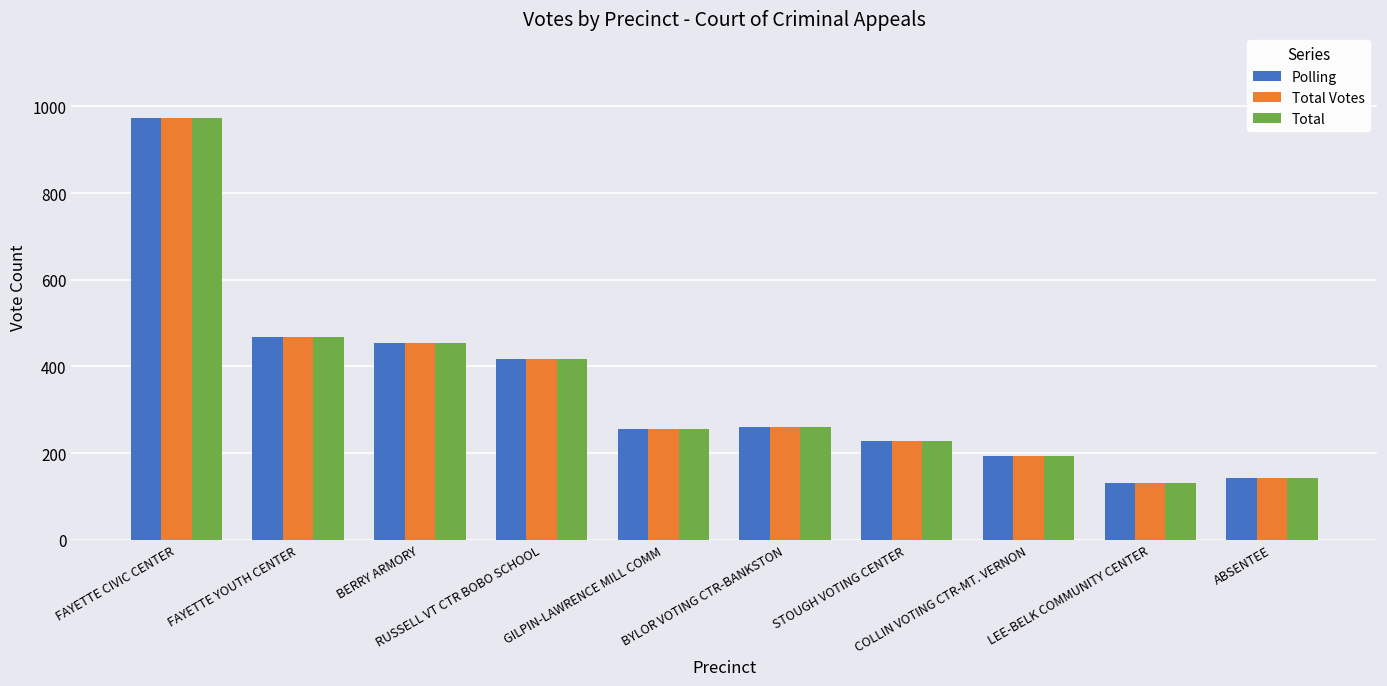

What is the average value of the Total Votes series?

352